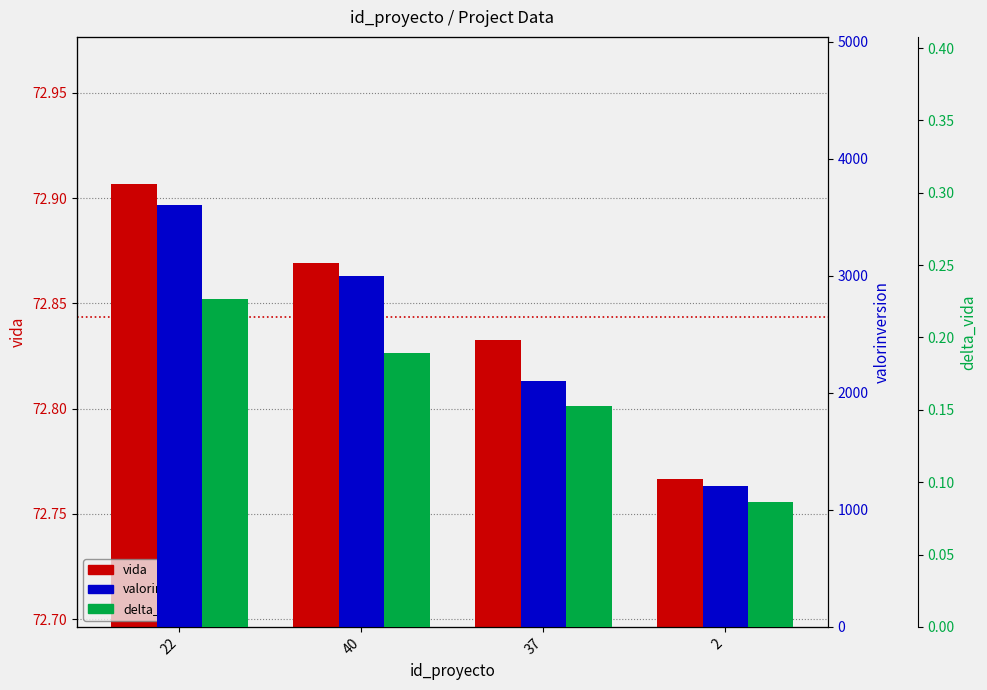

Reading left to right, extract all data points from this chart.

vida: 72.9	72.9	72.8	72.8
valorinversion: 3600.0	3000.0	2100.0	1200.0
delta_vida: 0.2	0.2	0.2	0.1